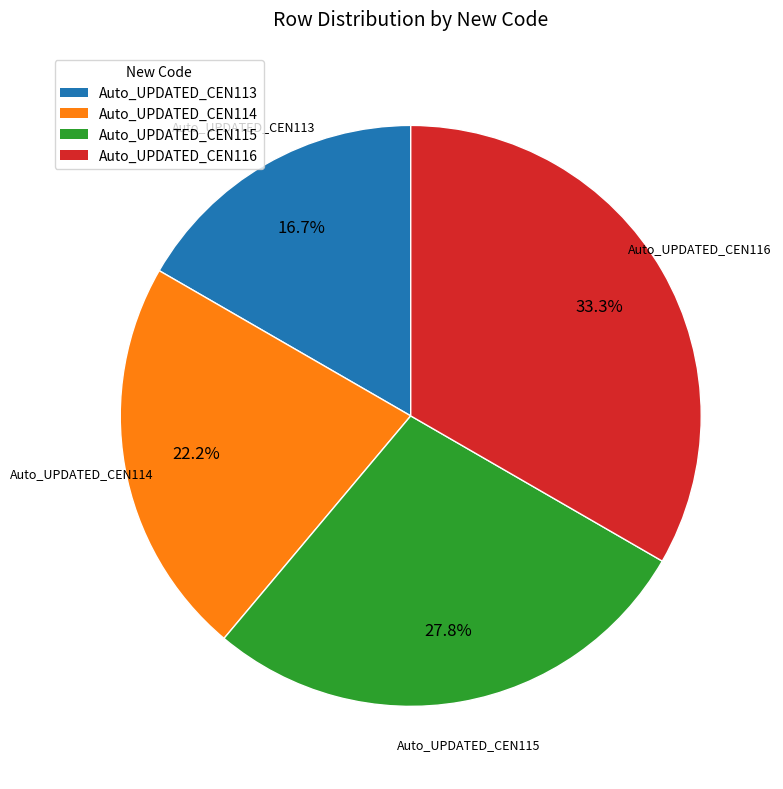

True or false: Auto_UPDATED_CEN115 accounts for 42% of the total.

False